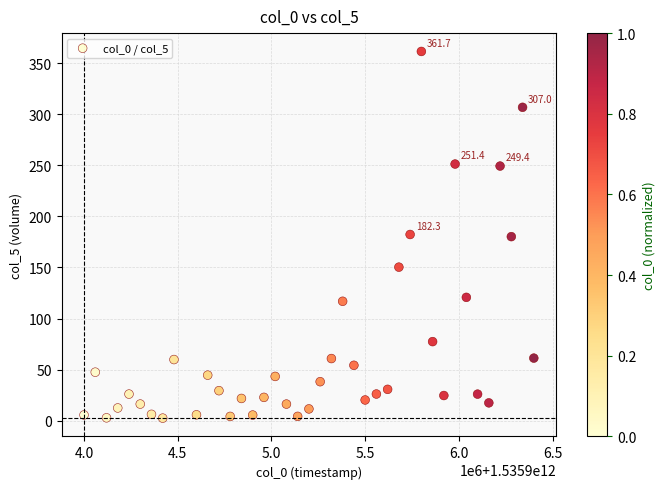

What is the range of X values (max minus min)?

2400000.0